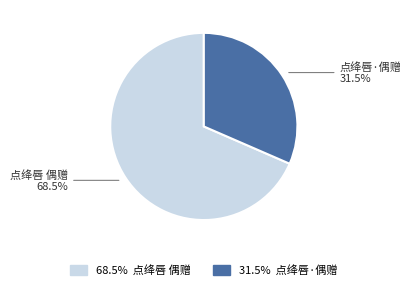

To the nearest percent, what is the combined percentage of 点绛唇·偶赠 and 点绛唇 偶赠?

100%